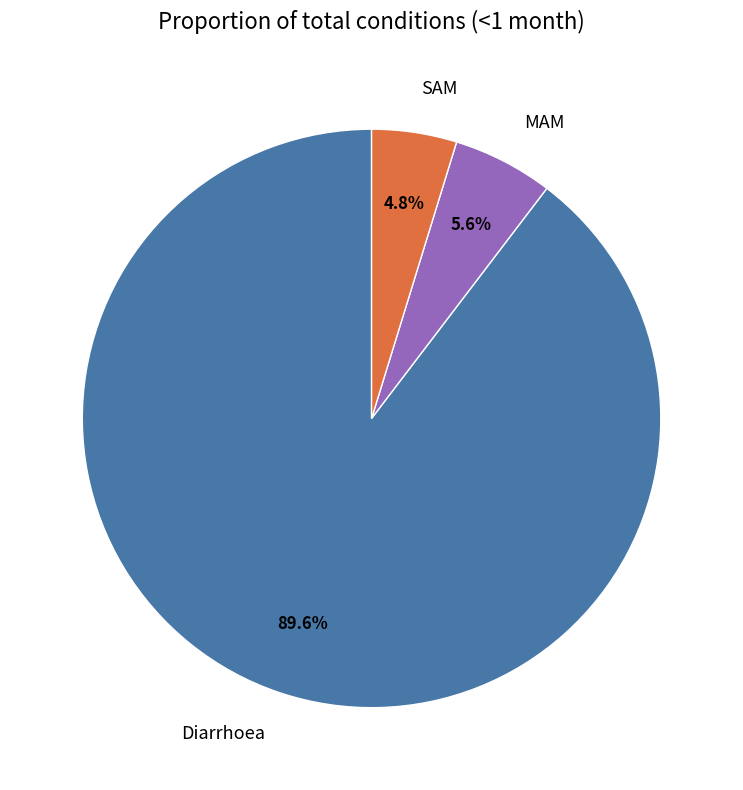

To the nearest percent, what is the combined percentage of Diarrhoea and SAM?

94%